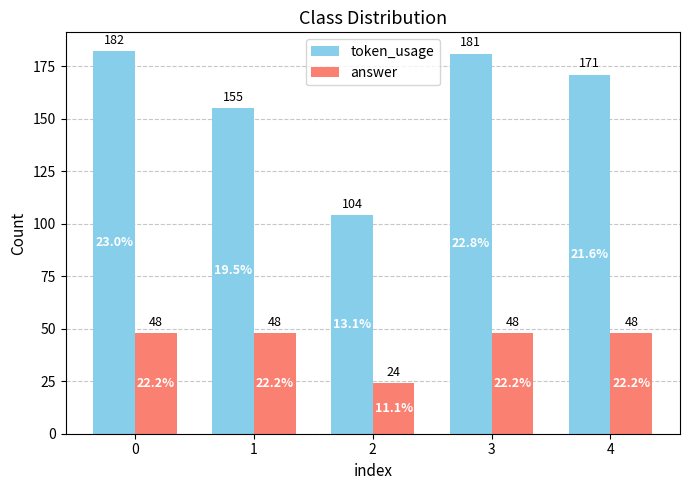

What is the sum of the answer values at 0 and 1?

96